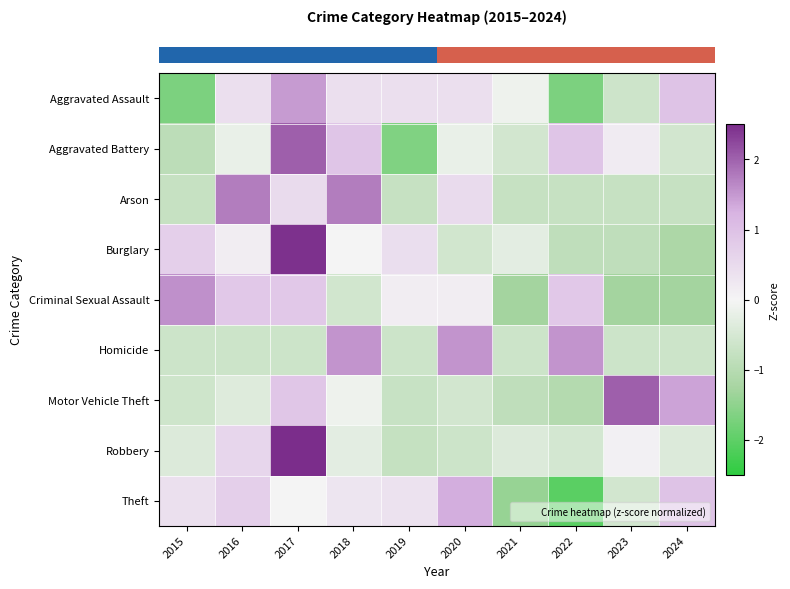

Reading left to right, list all the values displayed in this chart.

row_0: 2015=-1.7	2016=0.4	2017=1.5	2018=0.4	2019=0.4	2020=0.4	2021=-0.1	2022=-1.7	2023=-0.6	2024=1.0
row_1: 2015=-0.9	2016=-0.2	2017=2.0	2018=0.9	2019=-1.6	2020=-0.2	2021=-0.5	2022=0.9	2023=0.2	2024=-0.5
row_2: 2015=-0.7	2016=1.7	2017=0.5	2018=1.7	2019=-0.7	2020=0.5	2021=-0.7	2022=-0.7	2023=-0.7	2024=-0.7
row_3: 2015=0.7	2016=0.1	2017=2.5	2018=0.0	2019=0.4	2020=-0.6	2021=-0.3	2022=-0.9	2023=-0.9	2024=-1.2
row_4: 2015=1.6	2016=0.9	2017=0.9	2018=-0.6	2019=0.1	2020=0.1	2021=-1.3	2022=0.9	2023=-1.3	2024=-1.3
row_5: 2015=-0.7	2016=-0.7	2017=-0.7	2018=1.5	2019=-0.7	2020=1.5	2021=-0.7	2022=1.5	2023=-0.7	2024=-0.7
row_6: 2015=-0.6	2016=-0.4	2017=0.9	2018=-0.1	2019=-0.7	2020=-0.6	2021=-0.9	2022=-1.1	2023=2.0	2024=1.4
row_7: 2015=-0.4	2016=0.6	2017=2.8	2018=-0.3	2019=-0.8	2020=-0.7	2021=-0.4	2022=-0.5	2023=0.1	2024=-0.4
row_8: 2015=0.4	2016=0.7	2017=-0.0	2018=0.3	2019=0.4	2020=1.3	2021=-1.4	2022=-2.0	2023=-0.6	2024=0.9